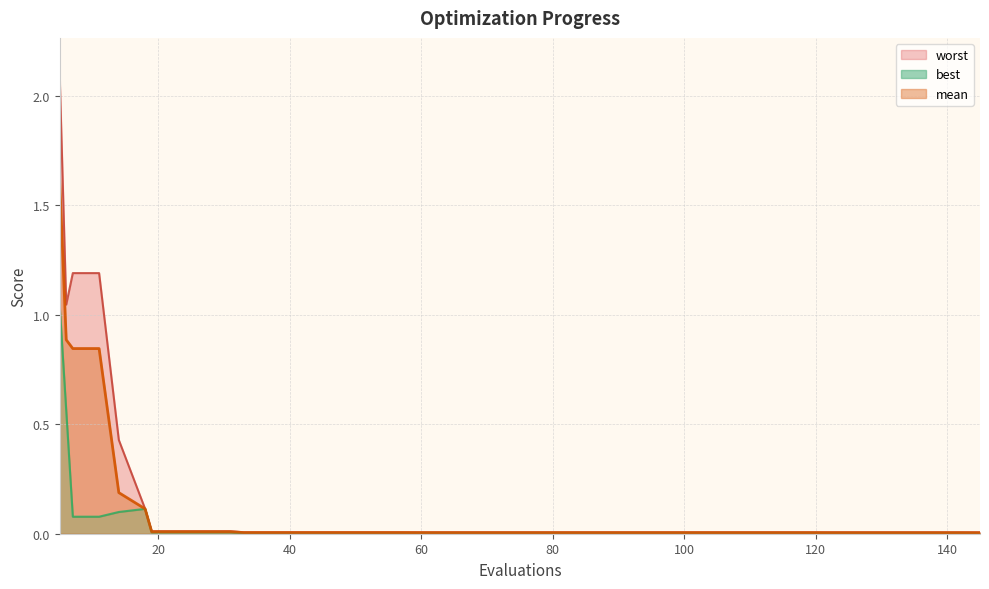

Rank the categories by worst value from lowest to highest.

145, 122, 126, 130, 134, 138, 142, 60, 64, 68, 72, 76, 80, 84, 88, 92, 96, 100, 104, 108, 112, 116, 120, 33, 37, 41, 45, 49, 53, 57, 19, 23, 27, 31, 18, 14, 6, 7, 11, 5